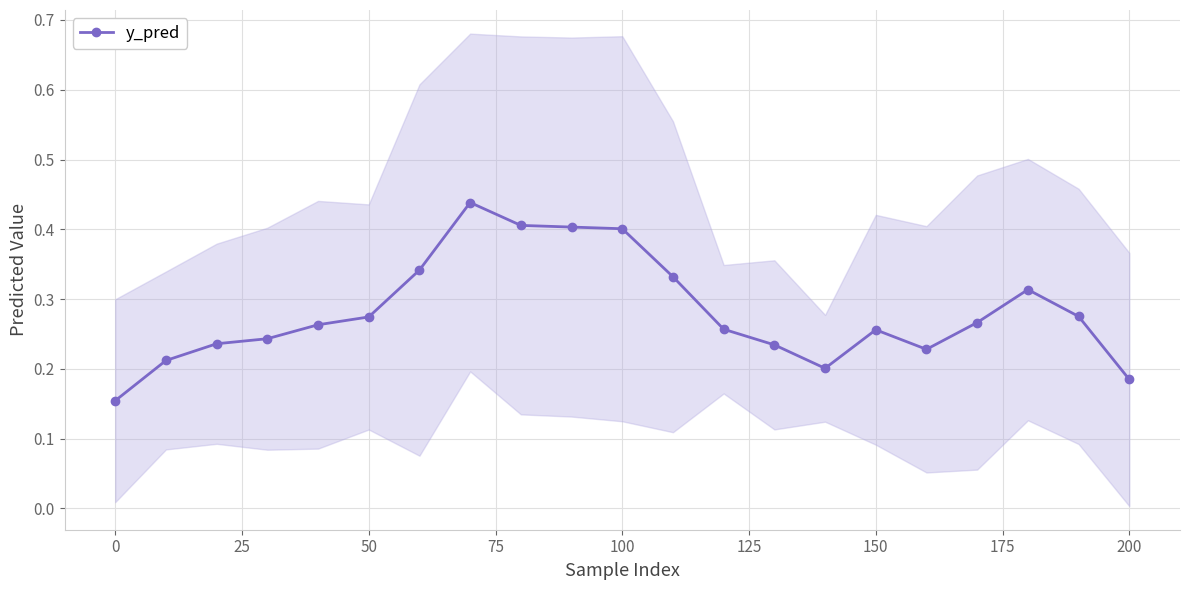

Is it true that y_pred equals 0.1 at 0?

False